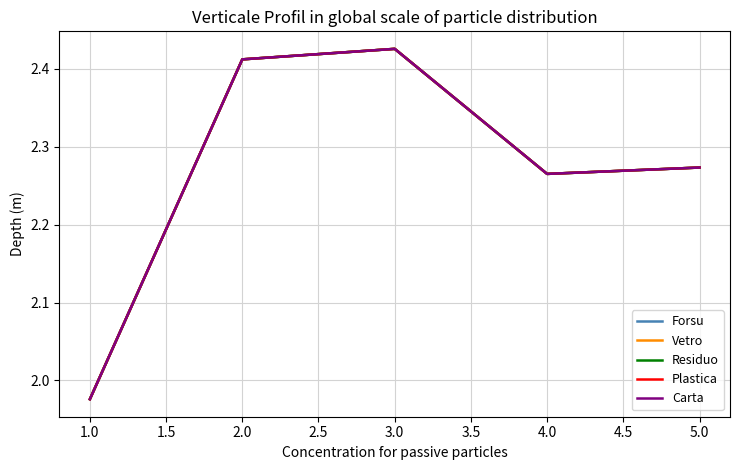

Is this an area chart (filled region under the line)?

No